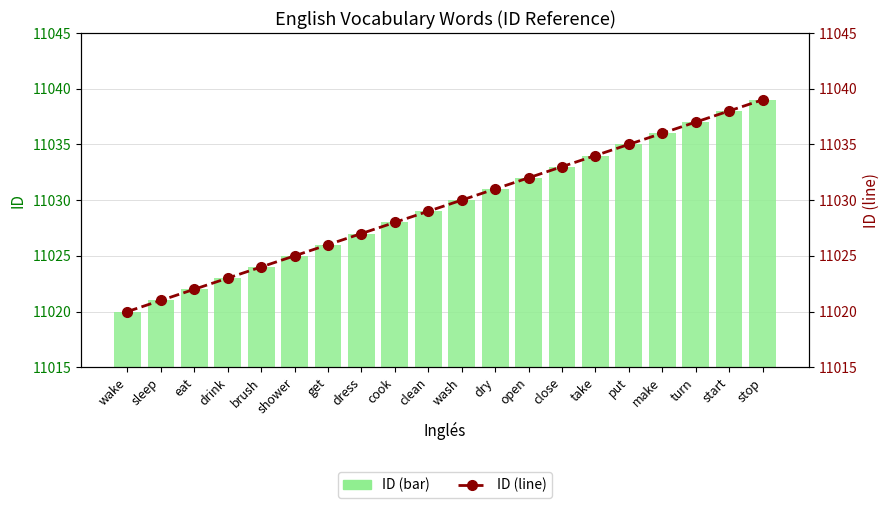

At which label does ID (bar) first exceed 11030?

dry